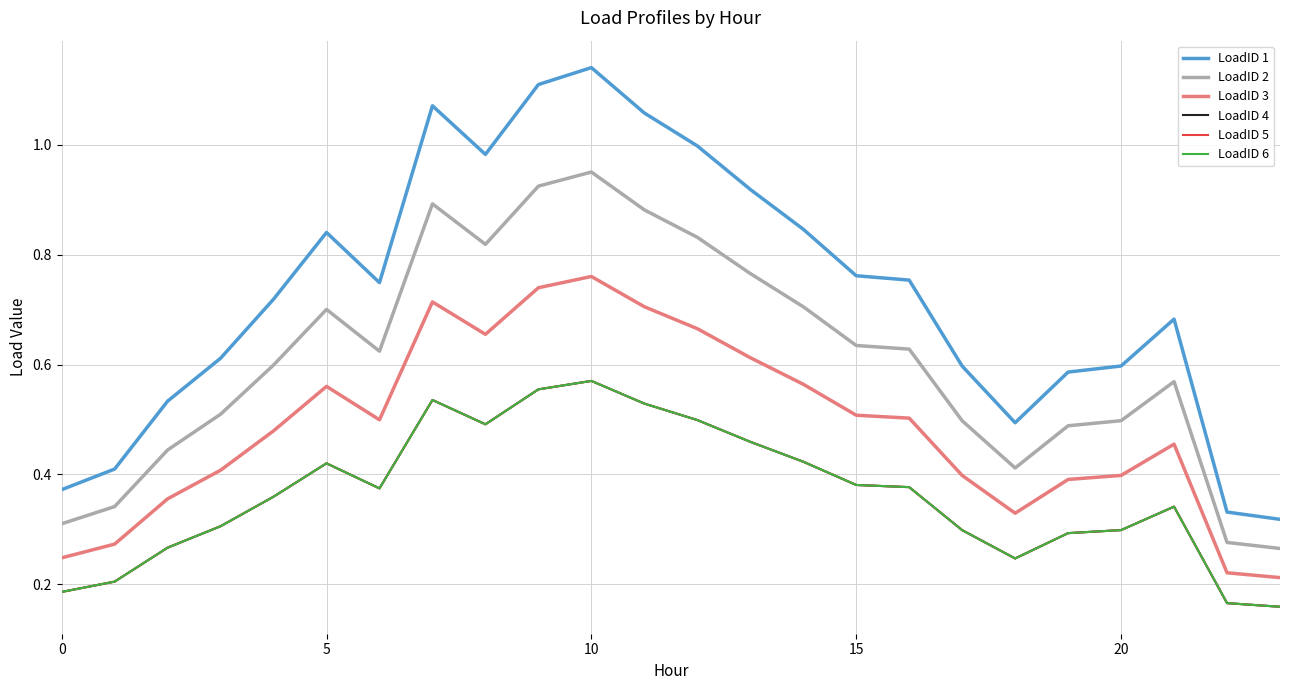

What is the label of the 10th point from the right?

14